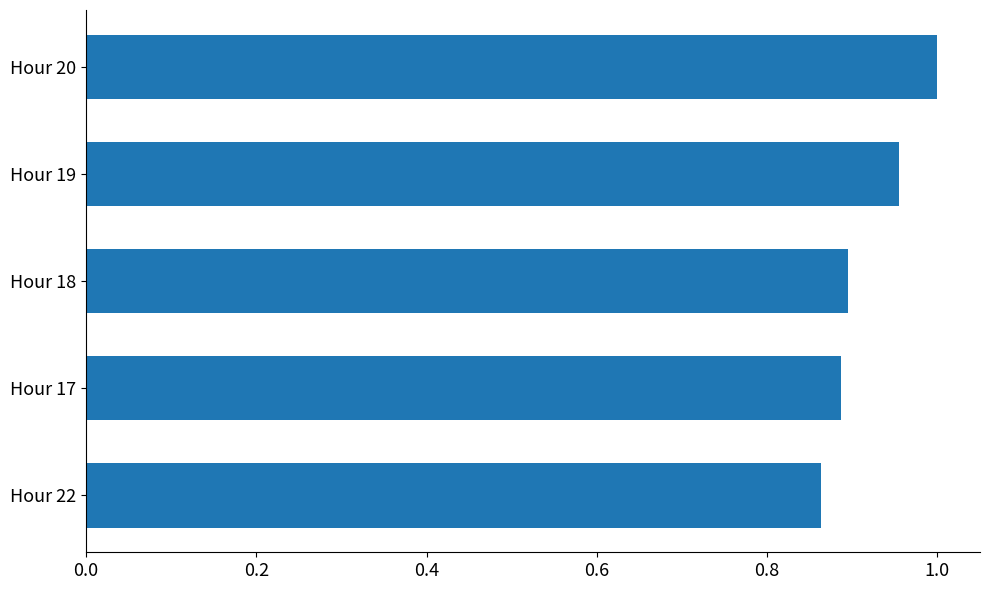

The value at Hour 17 is 0.5. True or false?

False